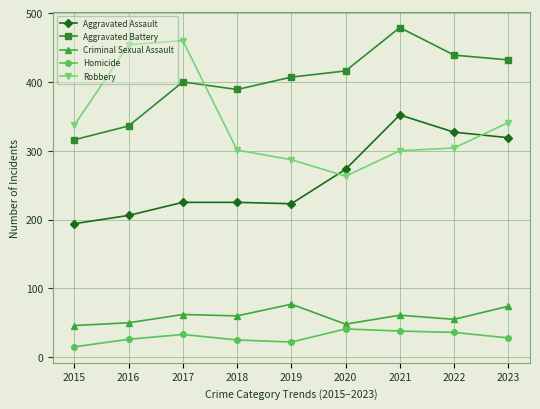

Which series changed the most between 2018 and 2020?

Aggravated Assault